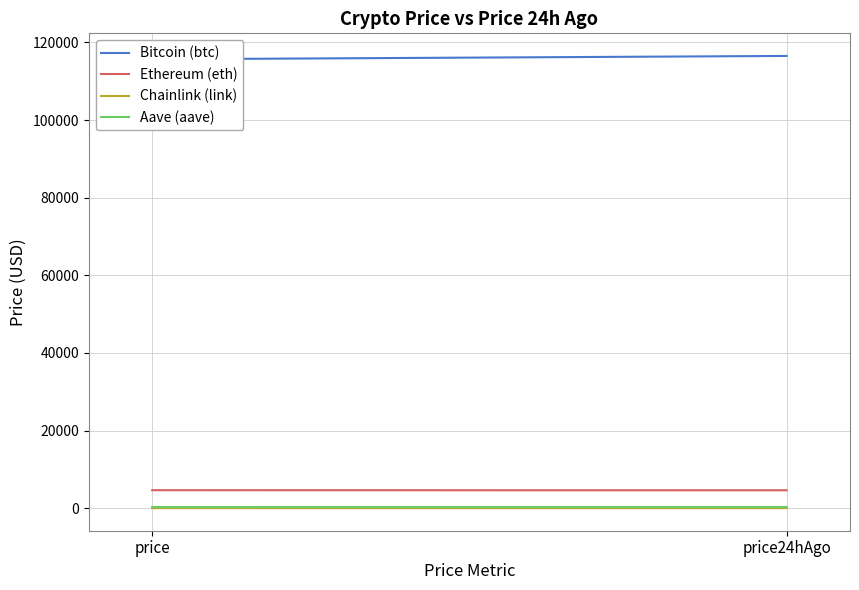

Which series changed the most between price and price24hAgo?

Bitcoin (btc)